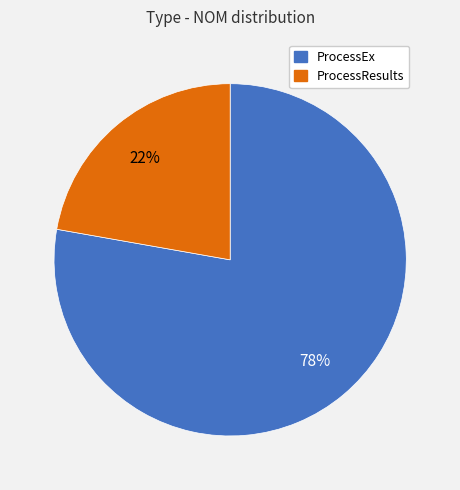

To the nearest percent, what is the difference between the ProcessEx and ProcessResults slice percentages?

56%